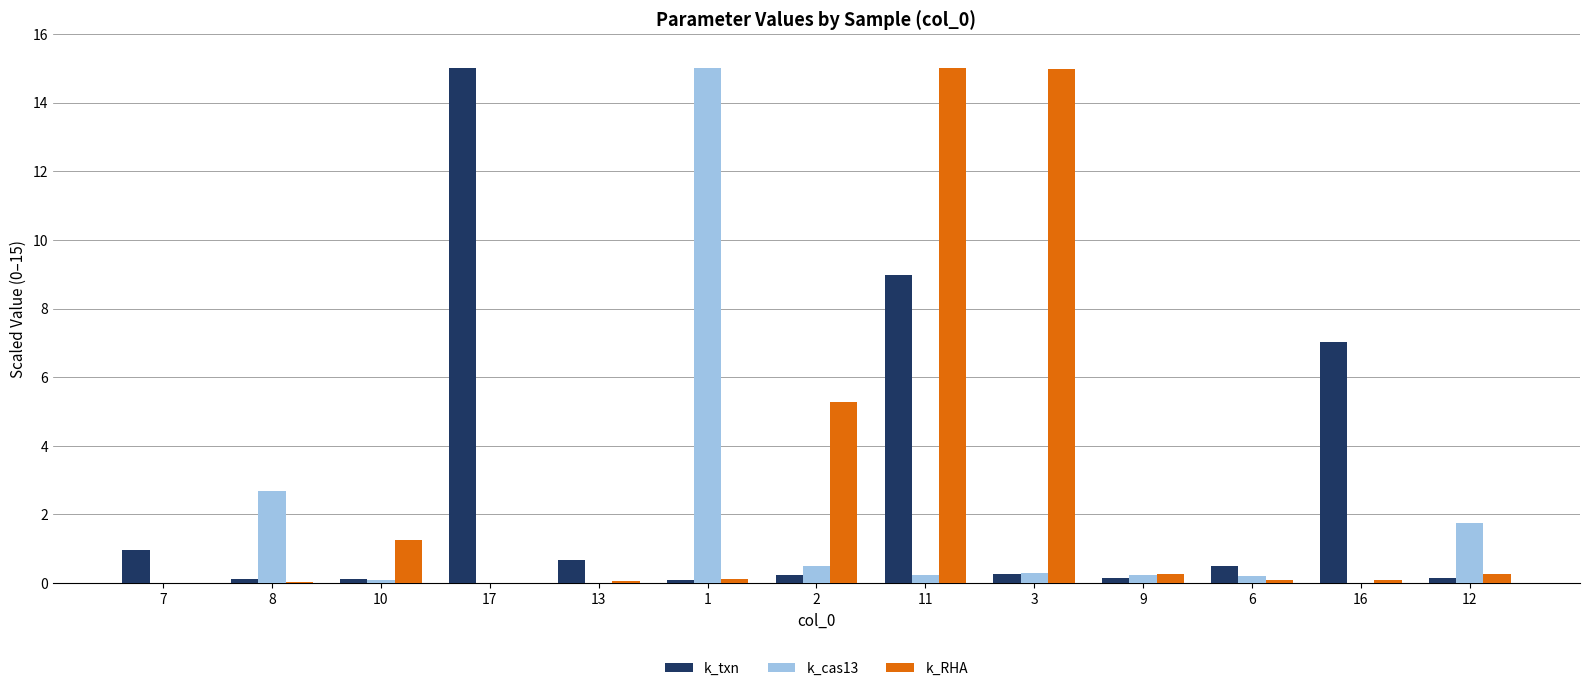

How many groups of bars are there?

13